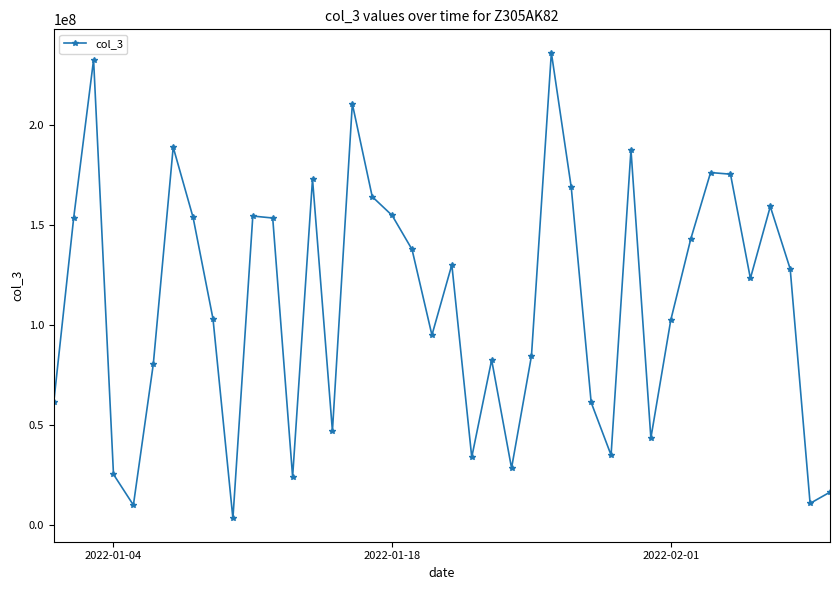

True or false: there are more than 1 points higher than both neighbors.

True